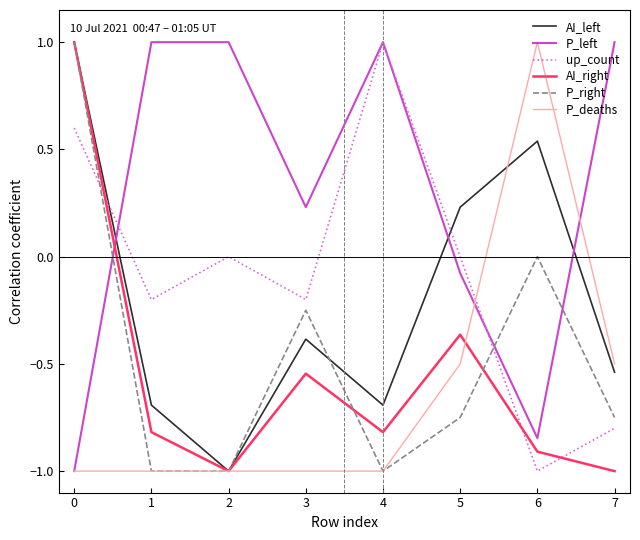

True or false: AI_right has a value of -1.0 at 7.

True